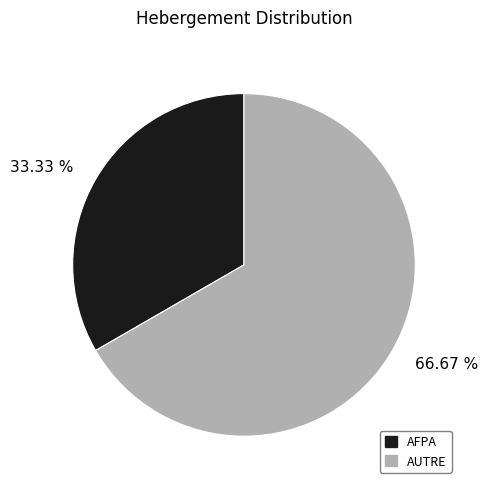

What percentage is NOT represented by AUTRE?

33.3%